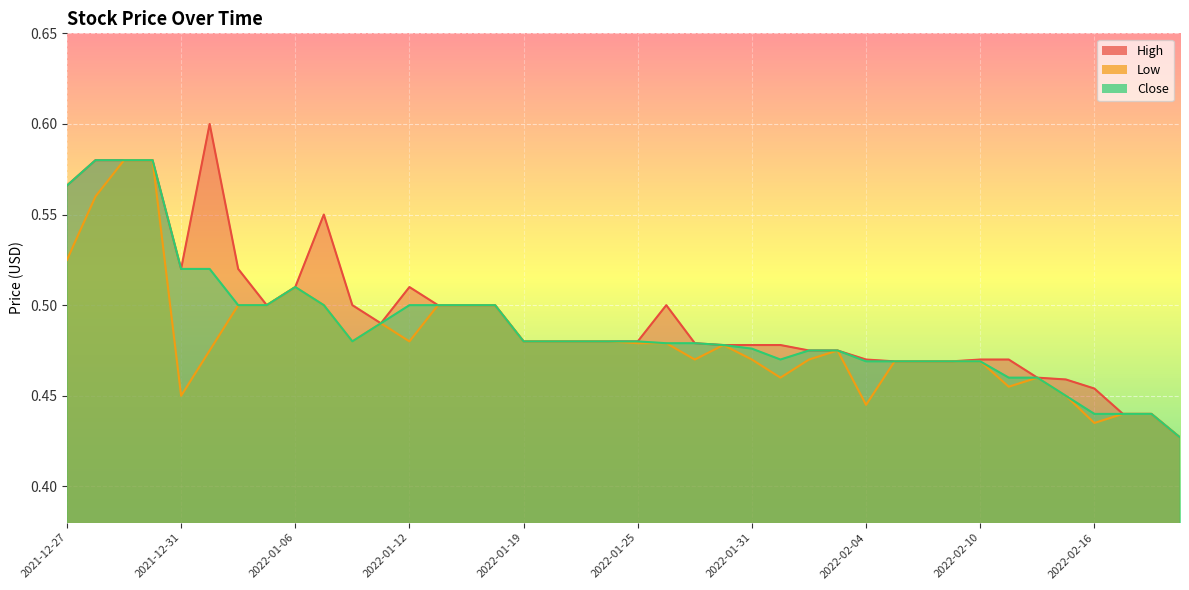

At which label does Close reach its minimum?

2022-02-22